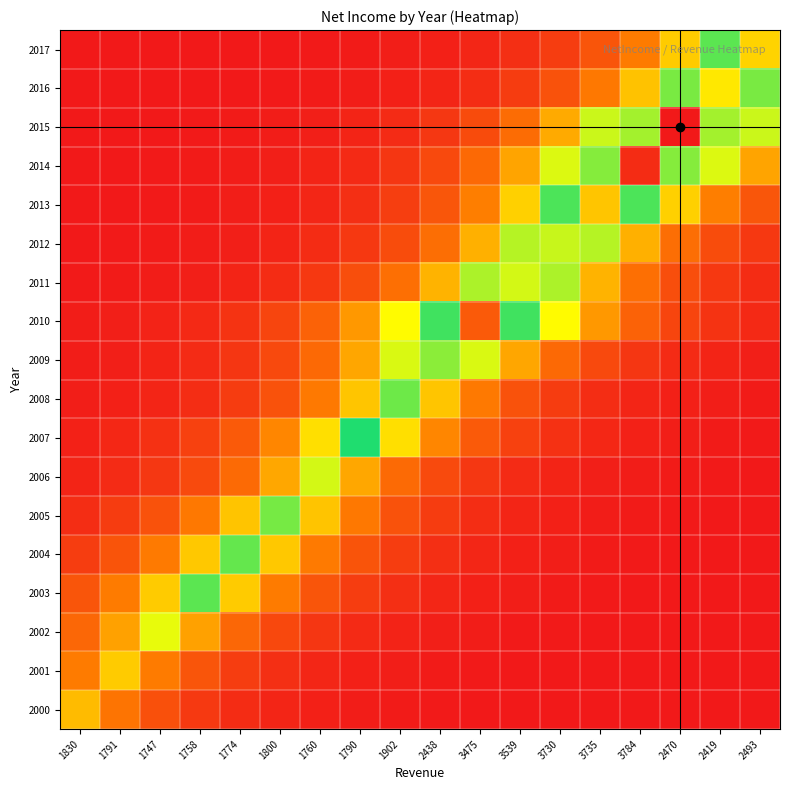

Which label corresponds to the smallest value in the chart?

2493